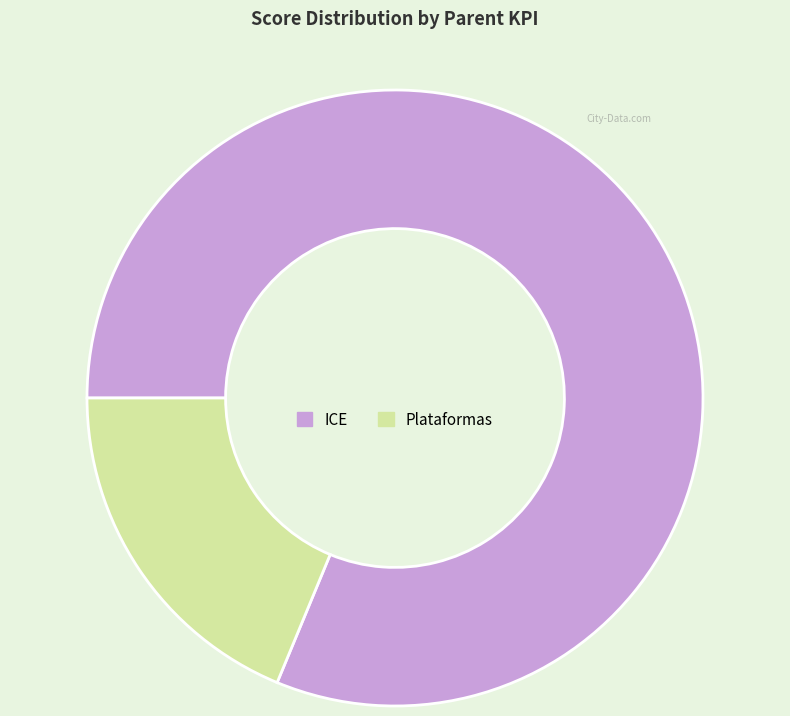

What is the ratio of the value at ICE to the value at Plataformas?

4.3